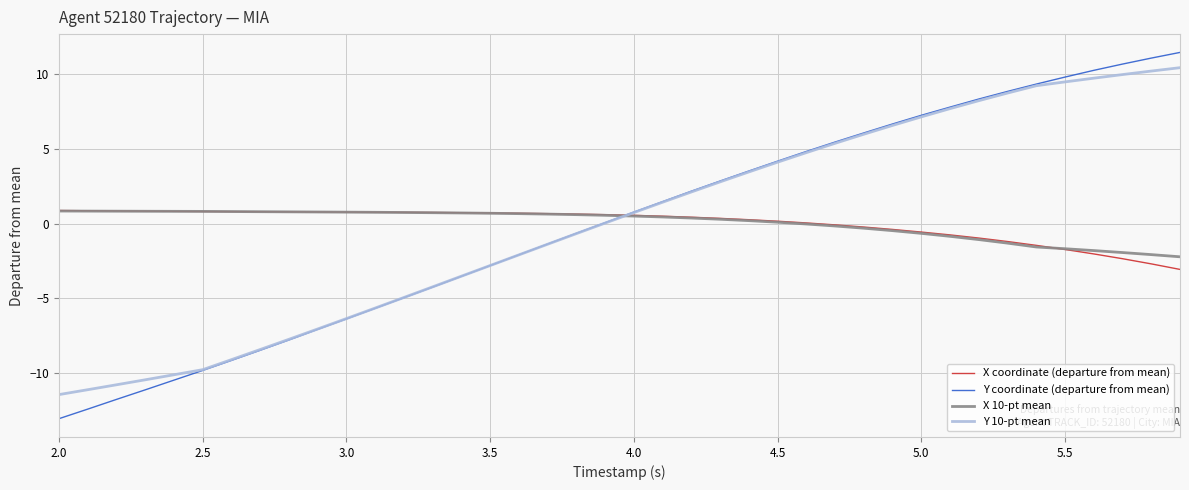

Which series has the largest range (max minus min)?

Y coordinate (departure from mean)